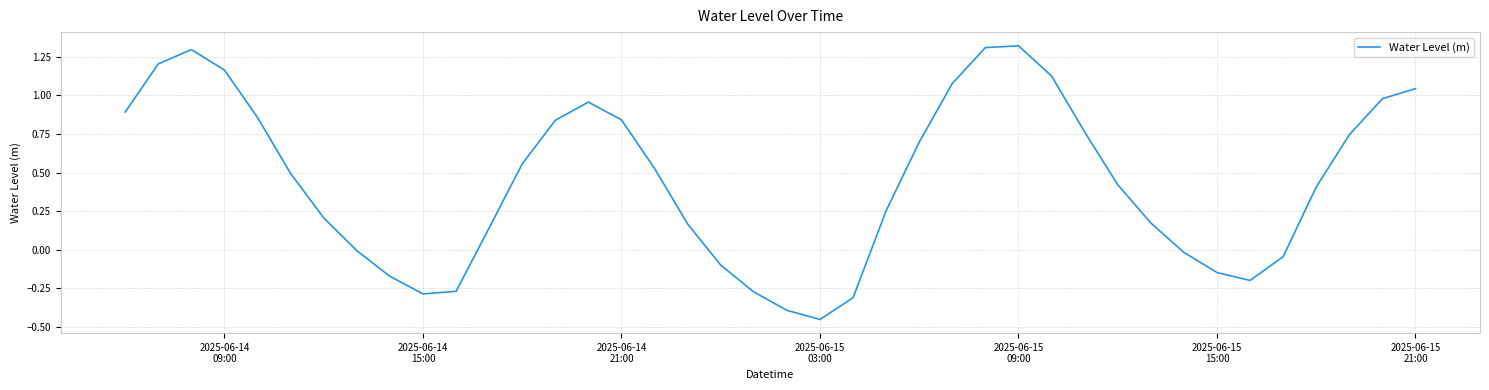

How many lines are shown in the chart?

1